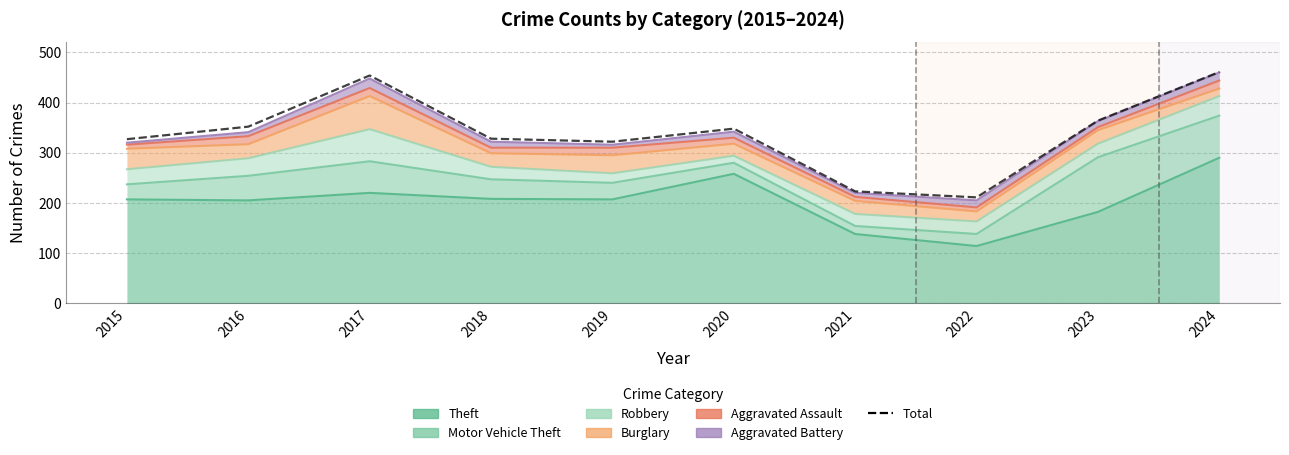

What is the average value?

339